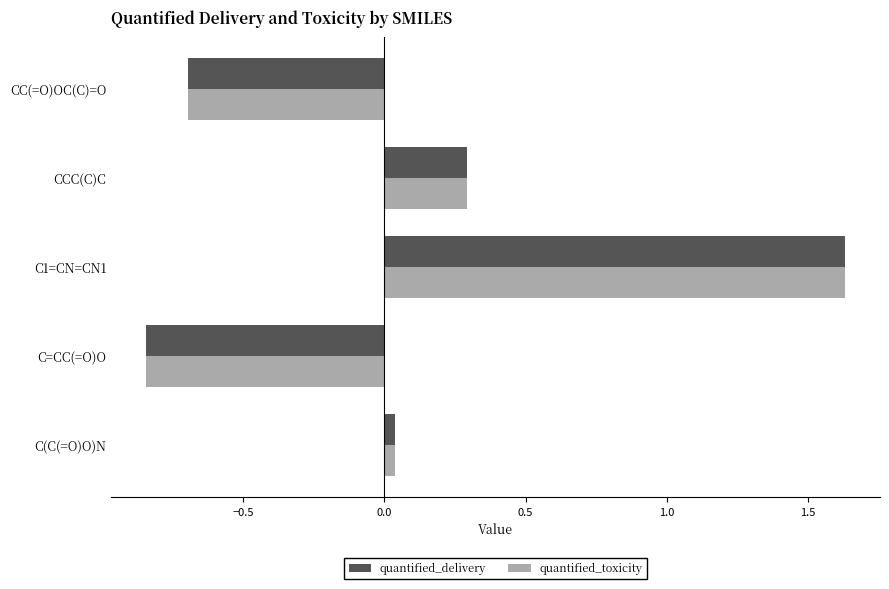

Rank the categories by quantified_delivery value from highest to lowest.

C1=CN=CN1, CCC(C)C, C(C(=O)O)N, CC(=O)OC(C)=O, C=CC(=O)O